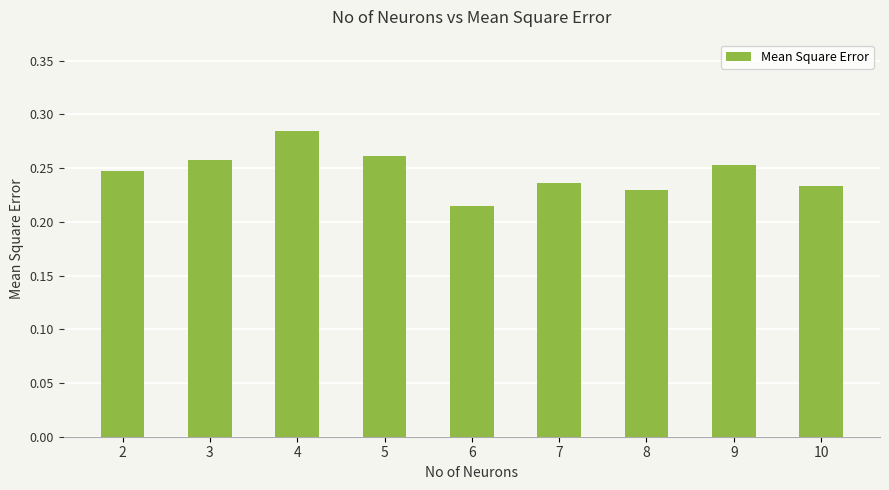

What is the sum of all values?

2.2